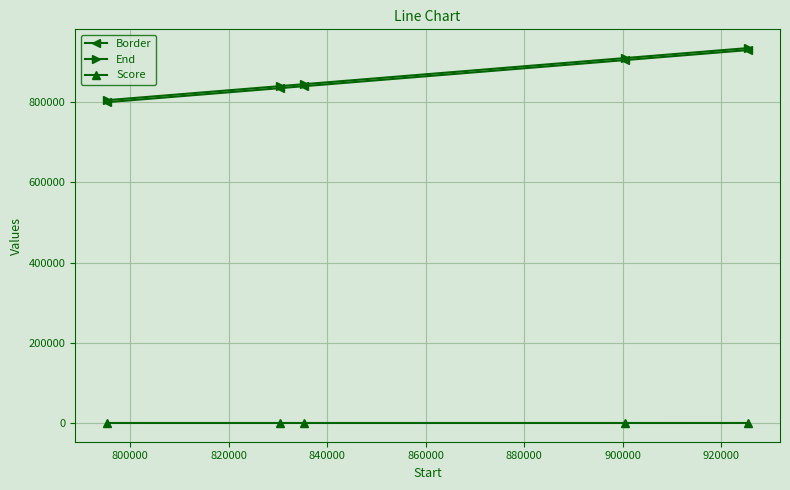

What is the greatest value displayed?

935376.0